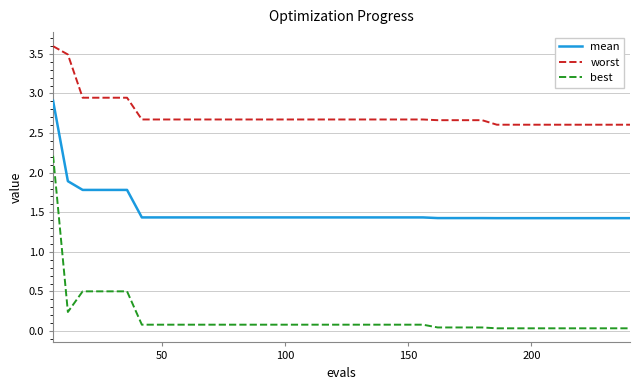

Which series has the widest spread of values?

best